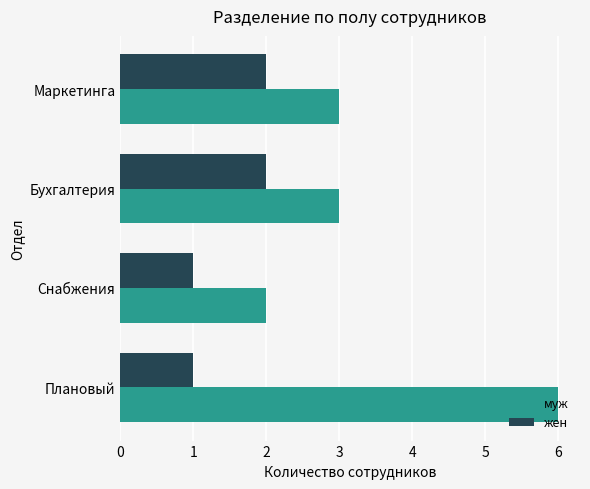

What is the sum of all жен values?

6